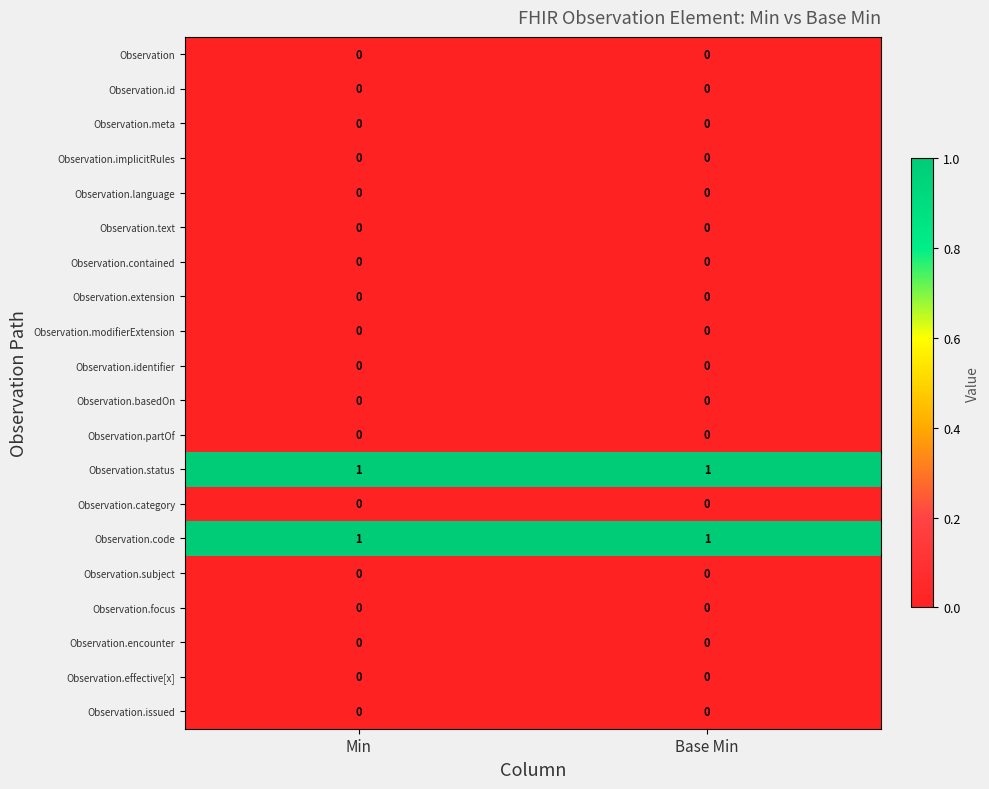

The Observation.category series shows 0 at Base Min. True or false?

True